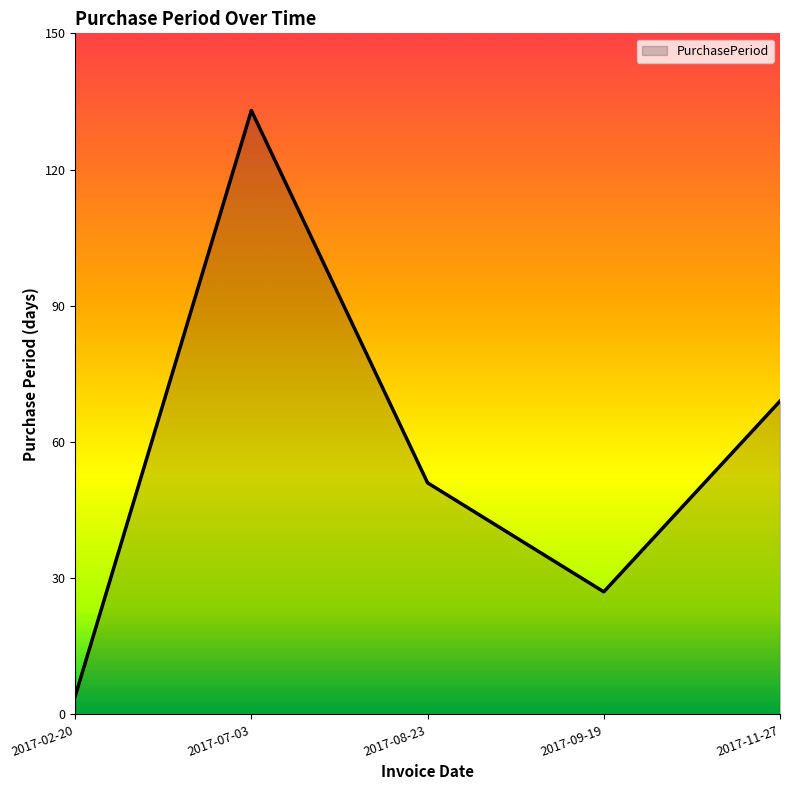

At which category does the data reach its first local peak?

2017-07-03